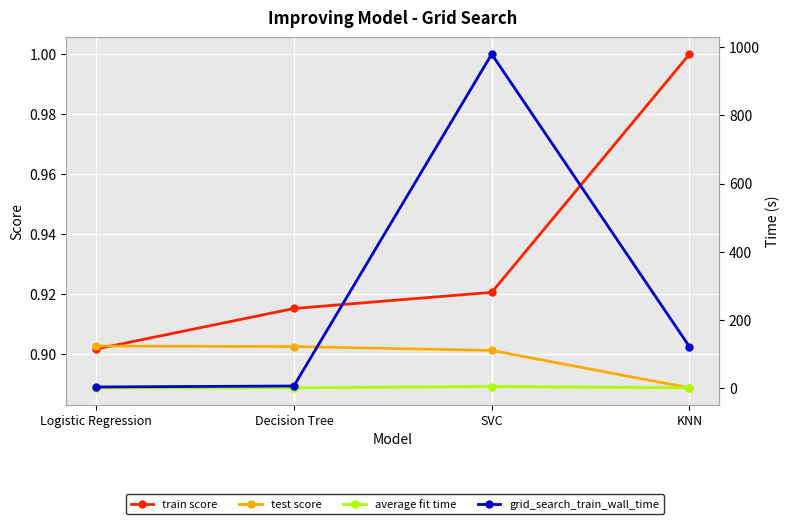

Is it true that test score equals 0.5 at SVC?

False